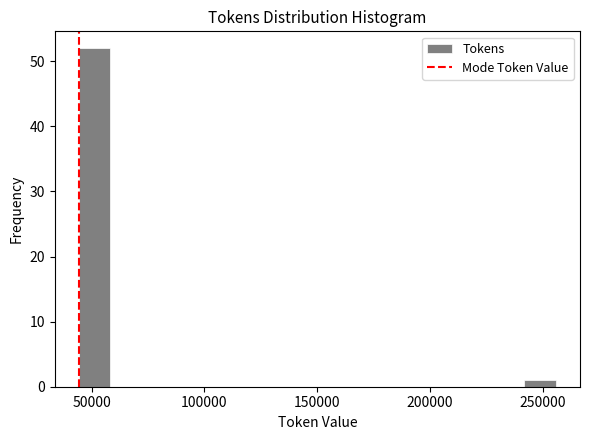

Read against the x-axis, roughly where is the centre of the tallest bar?

50000